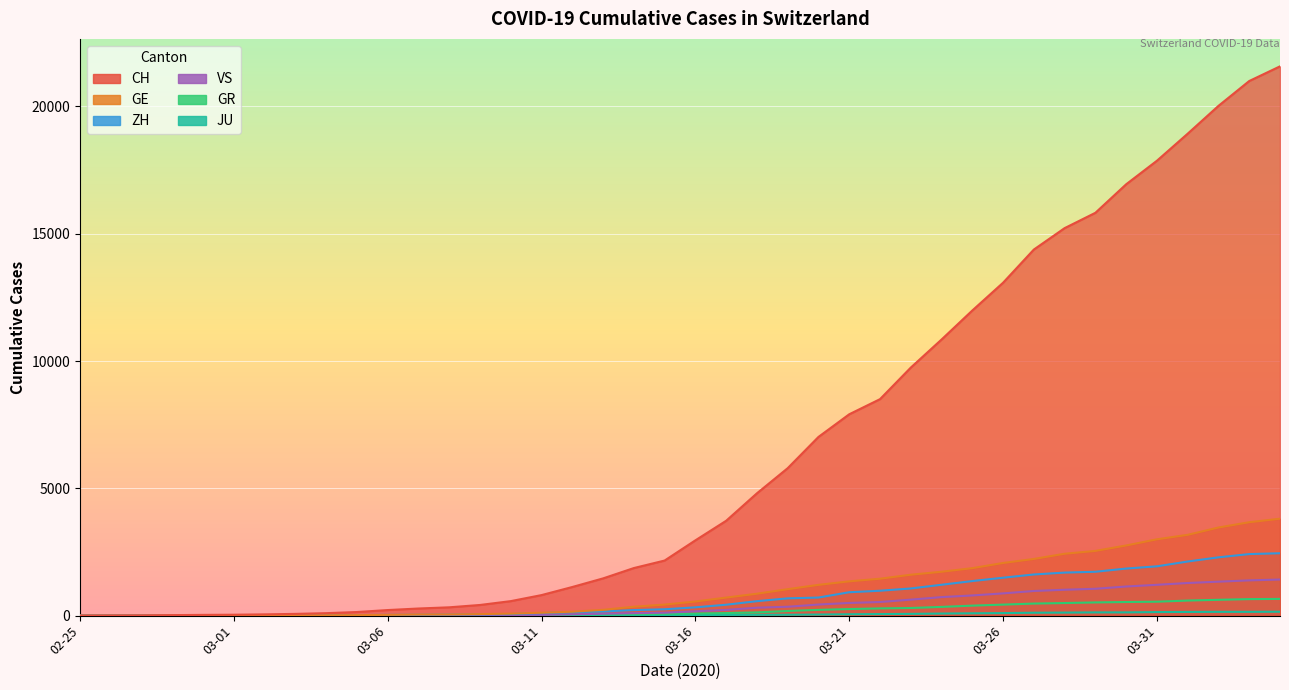

What is the sum of the CH values at 2020-03-28 and 2020-03-22?

23723